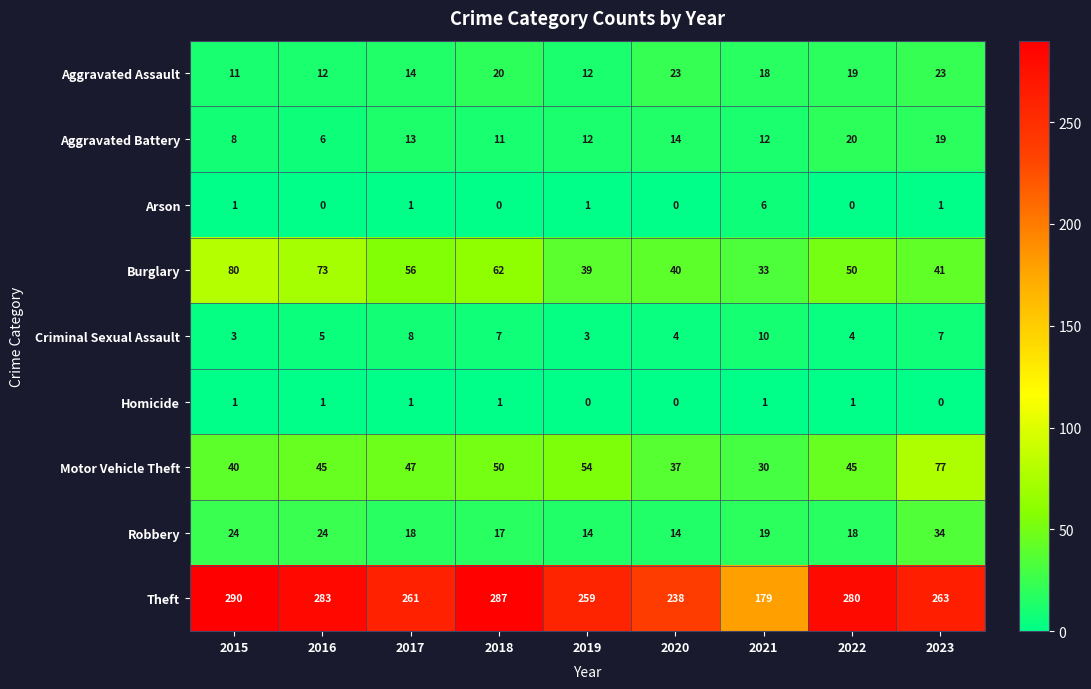

What is the sum of the Aggravated Battery values at 2022 and 2020?

34